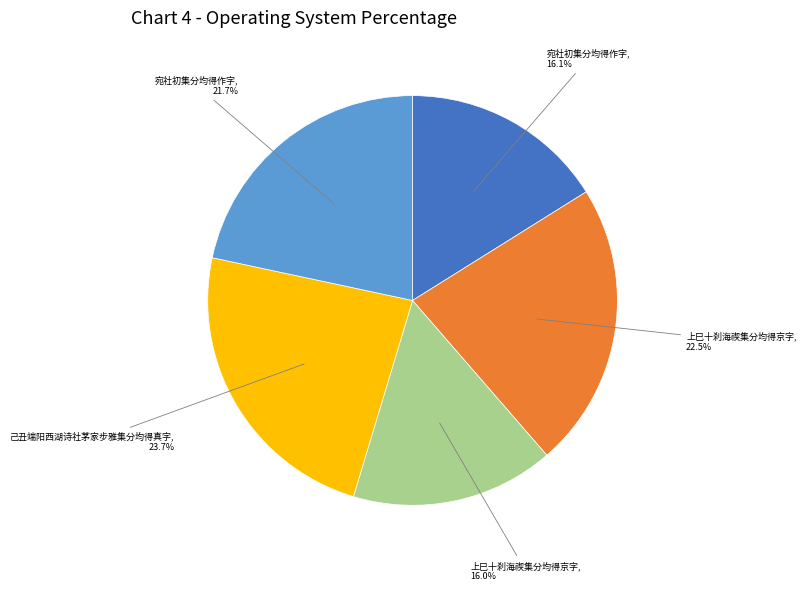

Is there a majority slice in this chart?

No